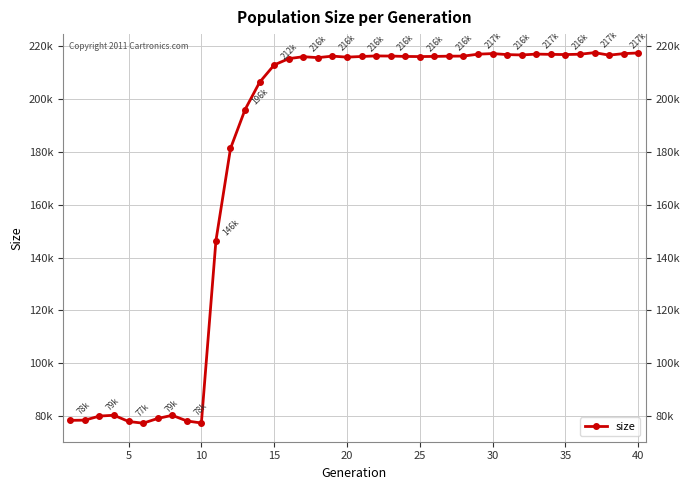

What is the sum of all values?

7145126